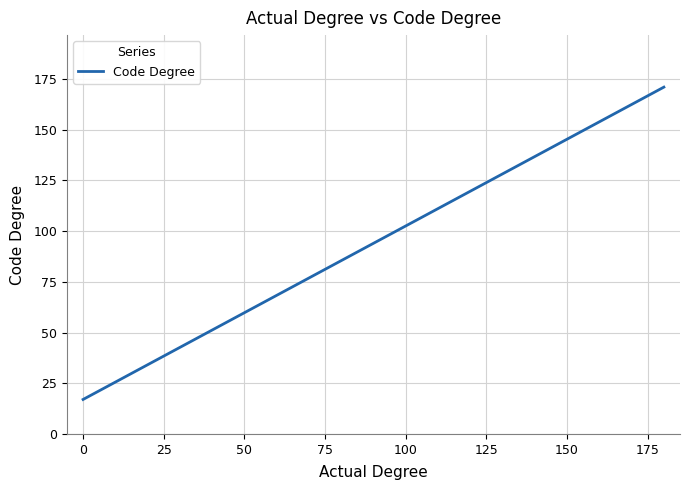

What is the difference between the second highest and minimum values?

77